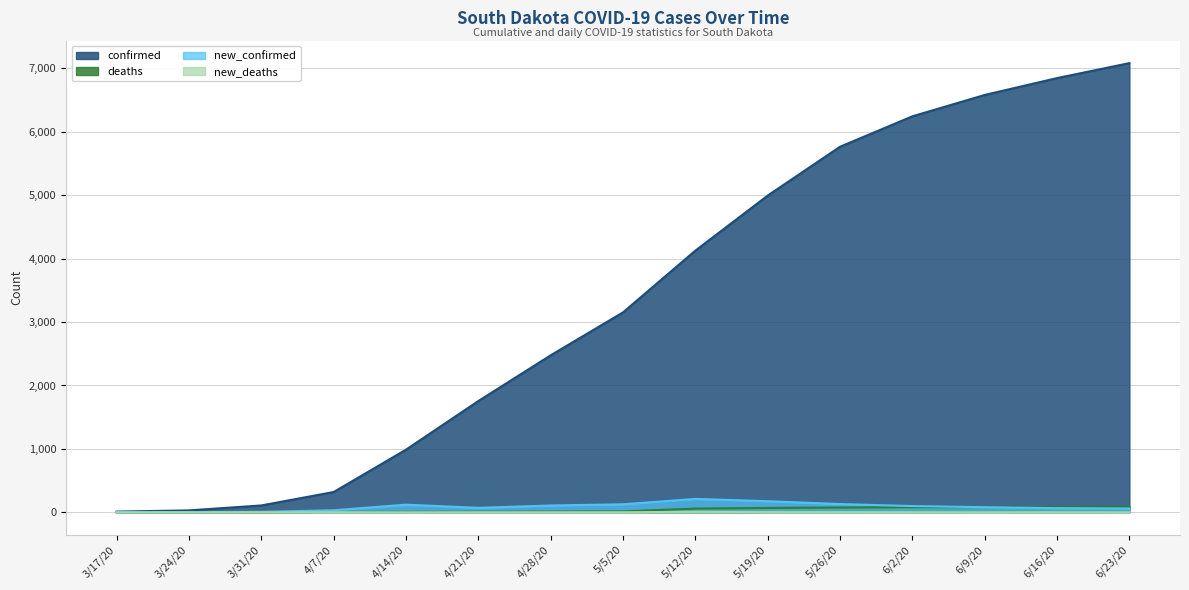

True or false: confirmed and new_confirmed cross at least once.

False